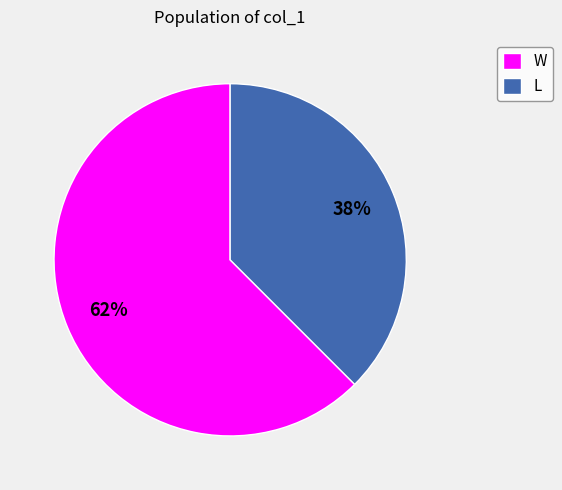

To the nearest percent, what portion does L represent?

38%